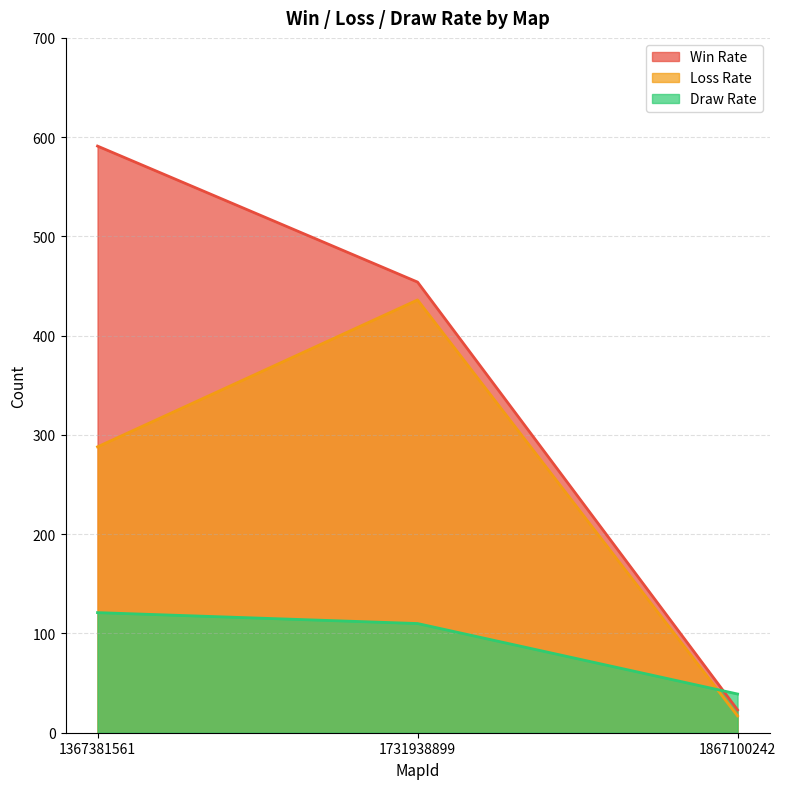

List the labels in order of Draw Rate value, smallest first.

1867100242, 1731938899, 1367381561